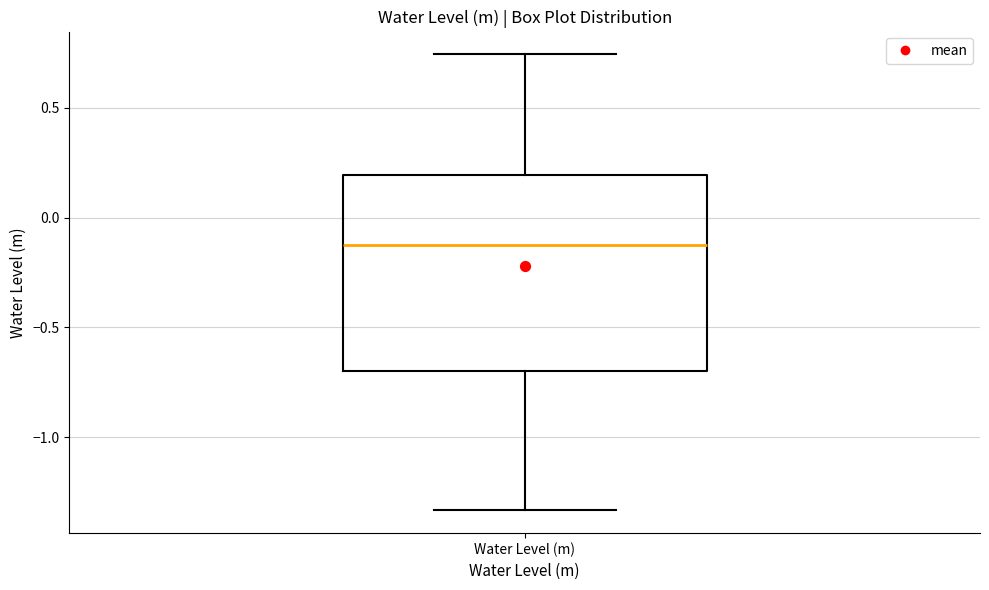

Where is the upper edge of the box for Water Level (m) on the y-axis? The values are not printed on the chart, so give them approximately, as read against the axis.

0.20